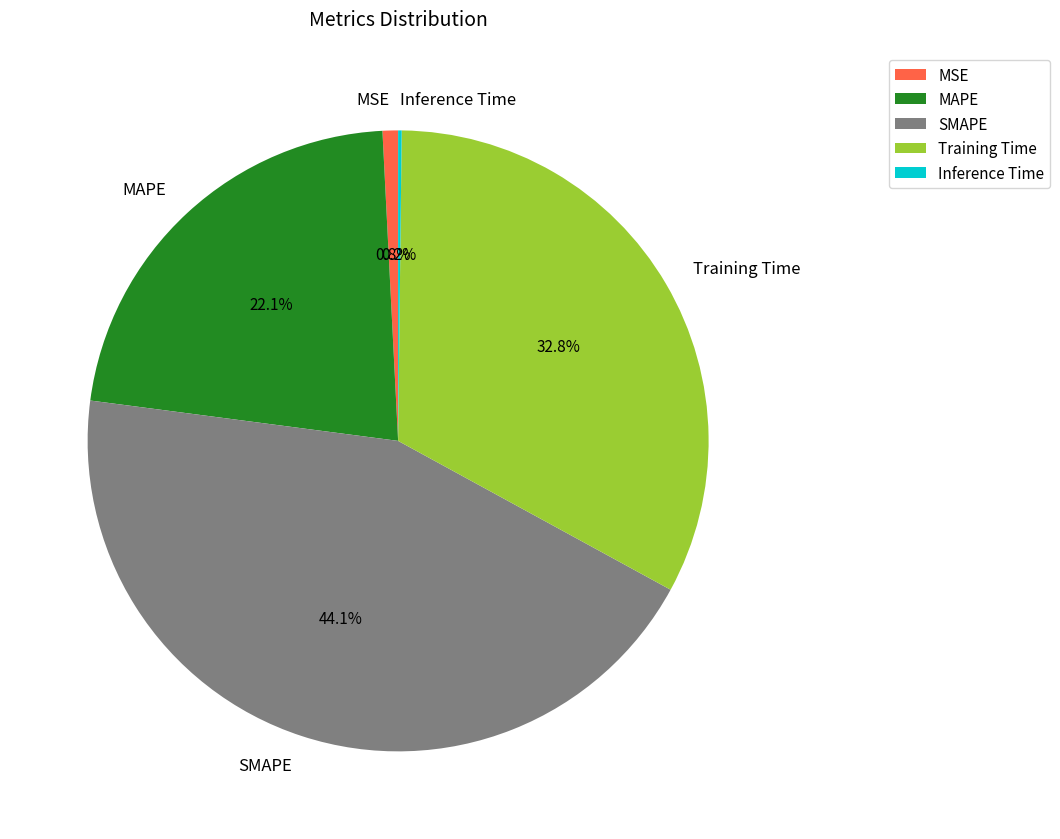

The MAPE slice represents 22% of the pie. True or false?

True